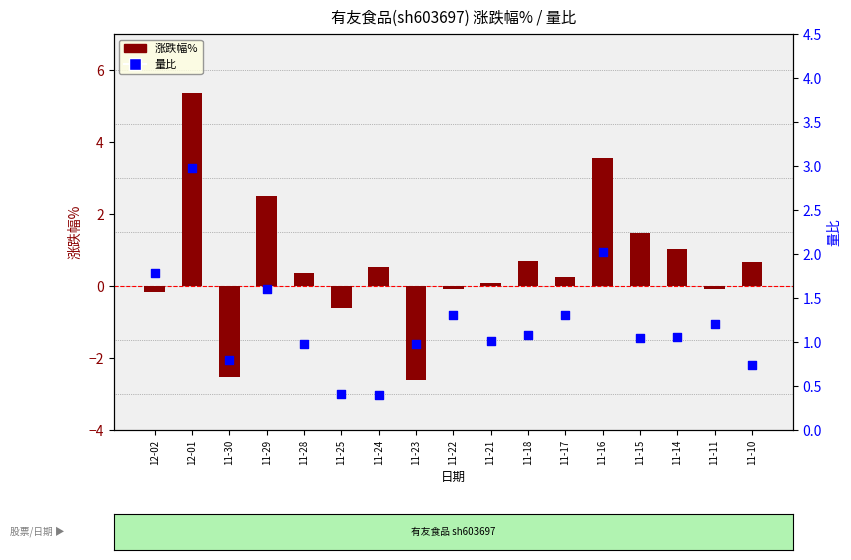

What are all the series names shown in the legend?

涨跌幅%, 量比